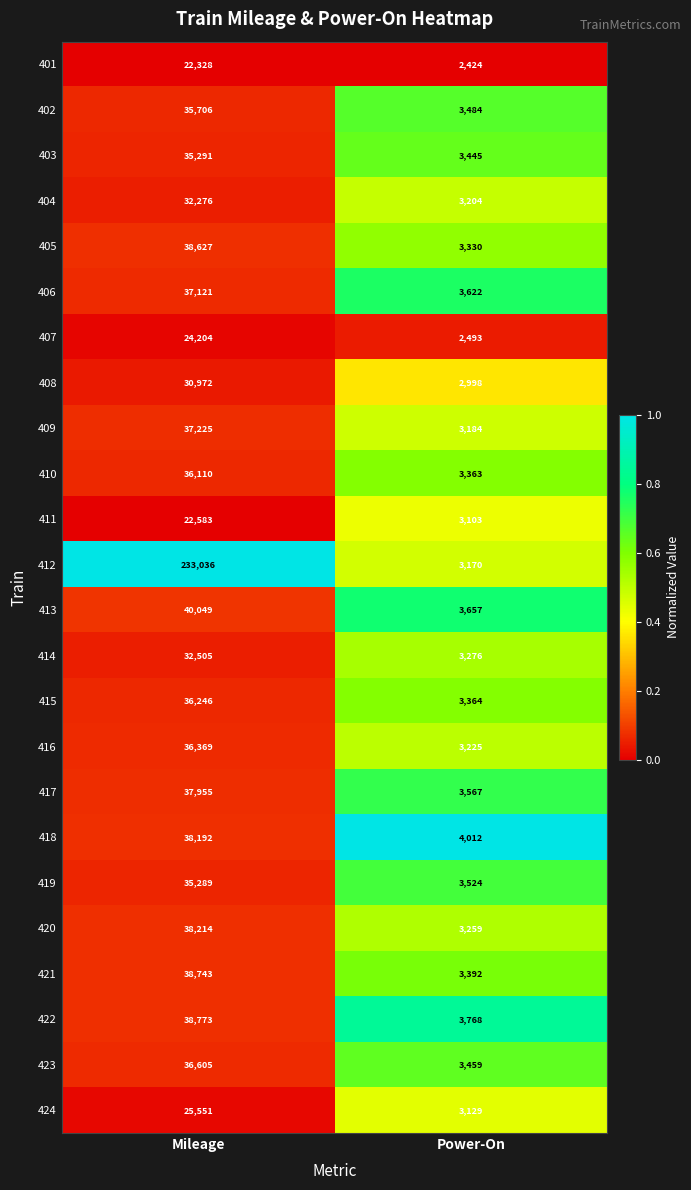

What is the sum of the 408 values at Power-On and Mileage?

33970